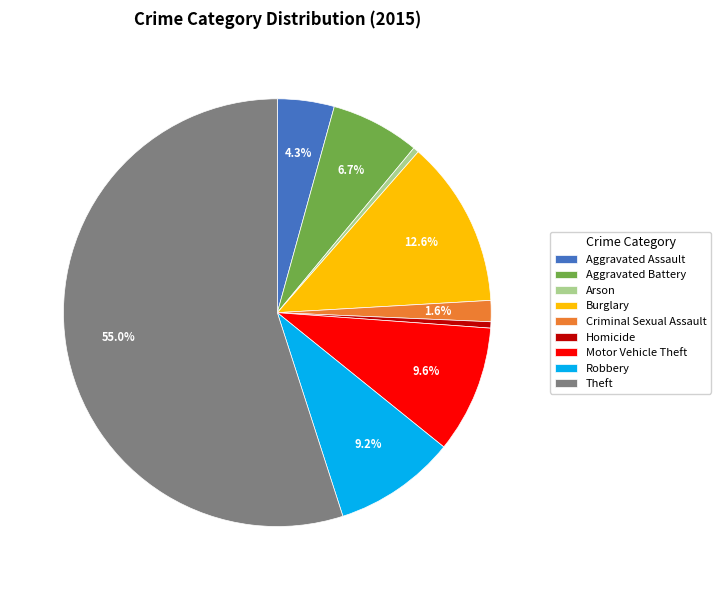

What is the ratio of the value at Arson to the value at Aggravated Battery?

0.1